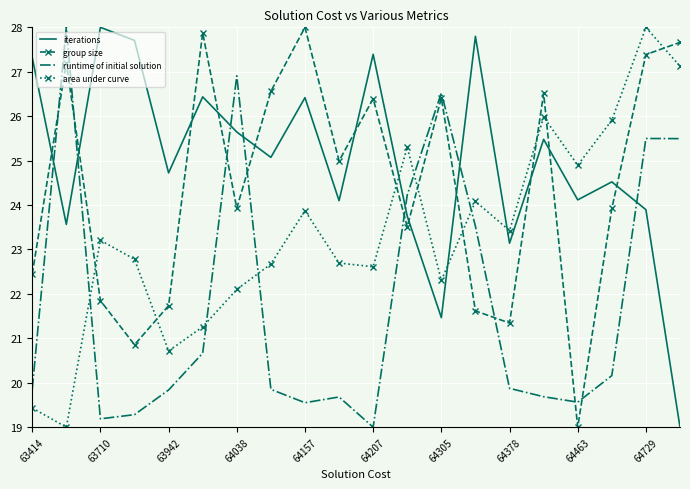

Rank the series by their average value, from lowest to highest.

runtime of initial solution, area under curve, group size, iterations